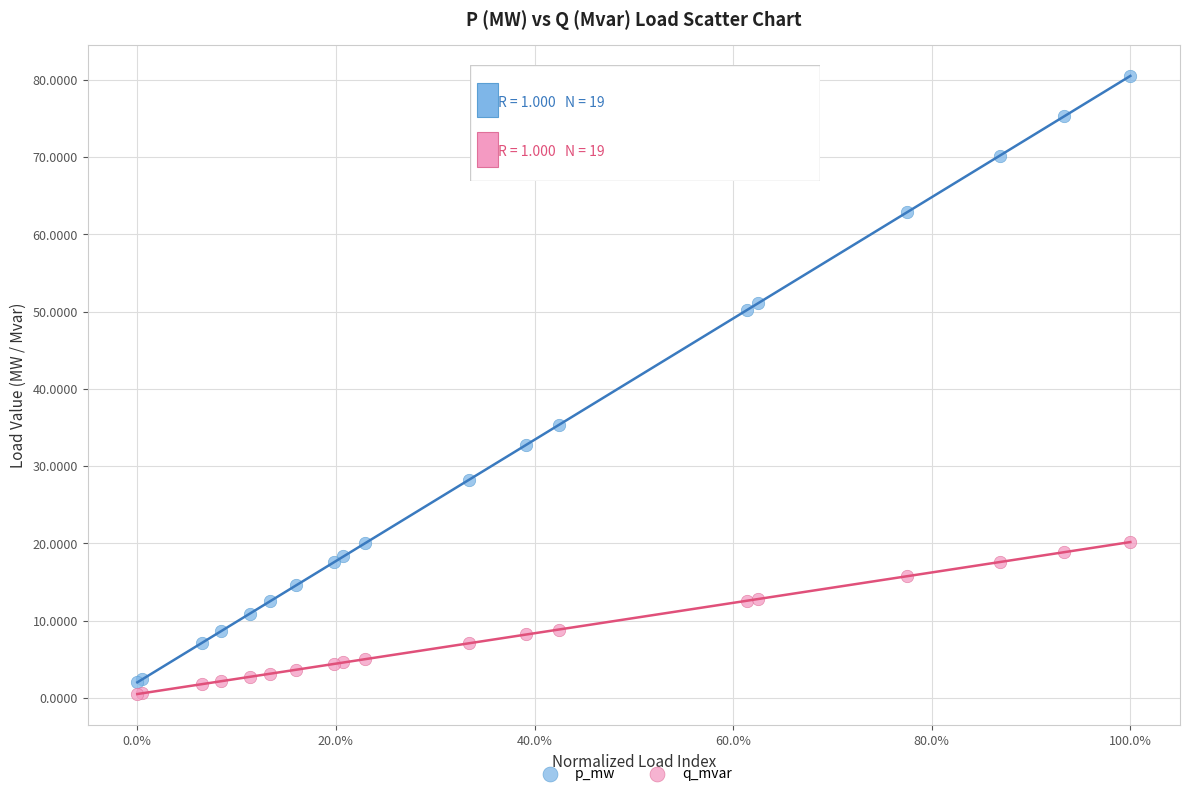

Which series reaches the maximum Y coordinate?

p_mw